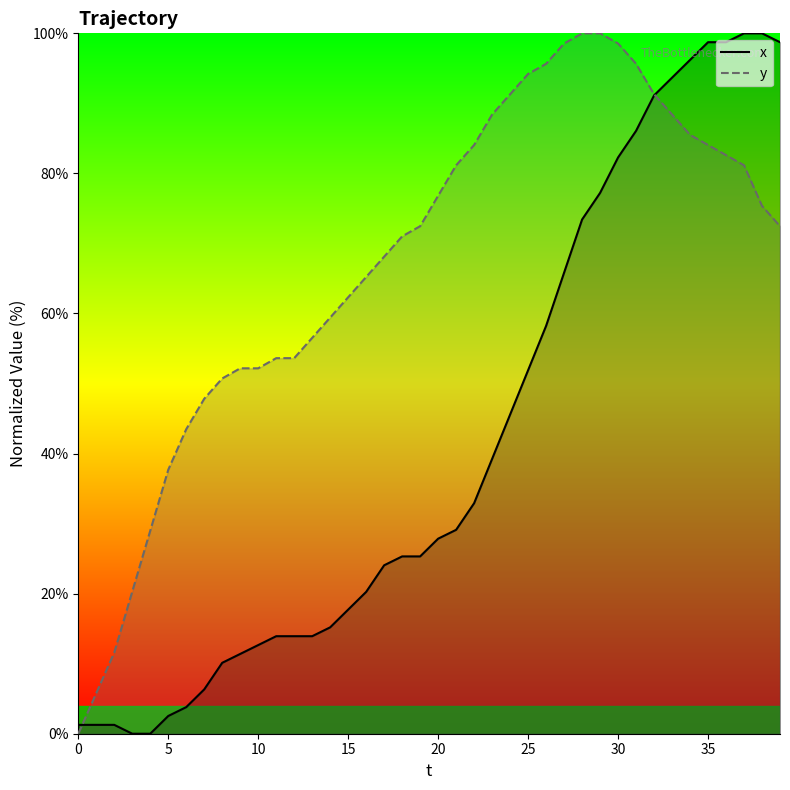

What value does the y series have at 17?

68.1